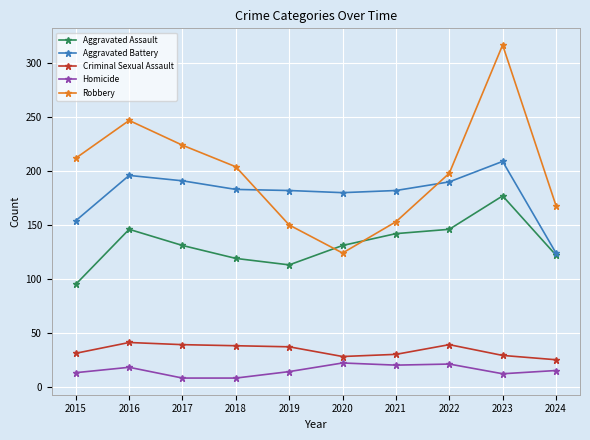

True or false: Robbery and Criminal Sexual Assault intersect in this chart.

False